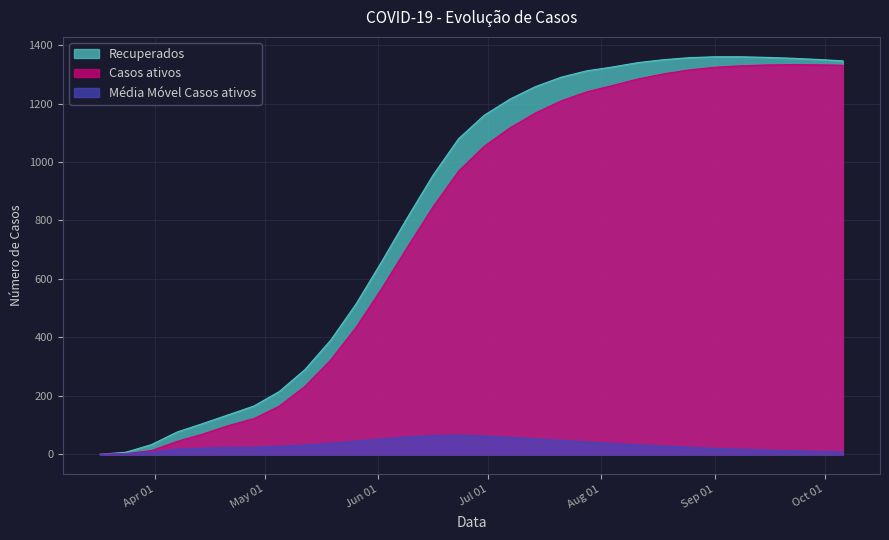

Which series has the largest range (max minus min)?

Recuperados